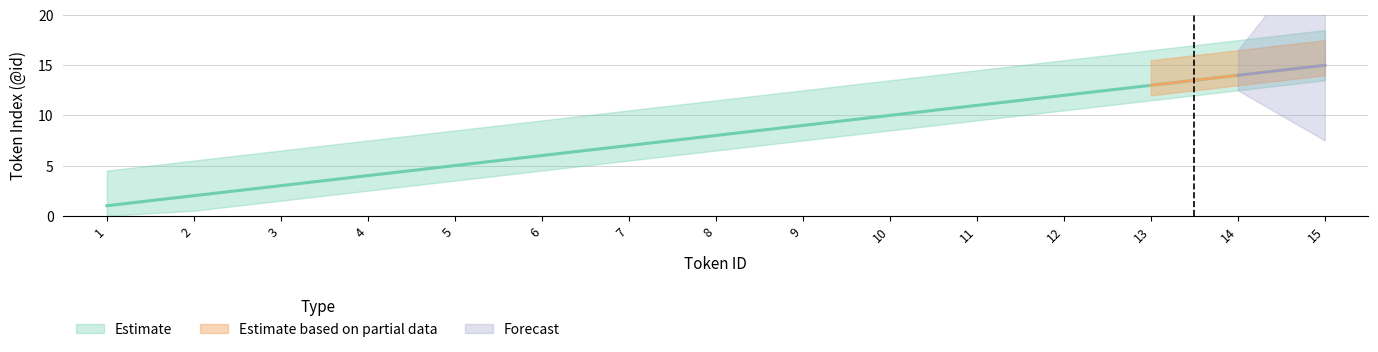

Reading left to right, extract all data points from this chart.

Estimate: 1	2	3	4	5	6	7	8	9	10	11	12	13	14	15
Estimate based on partial data: 0	0	0	0	0	0	0	0	0	0	0	0	13	14	15
Forecast: 0	0	0	0	0	0	0	0	0	0	0	0	0	14	15